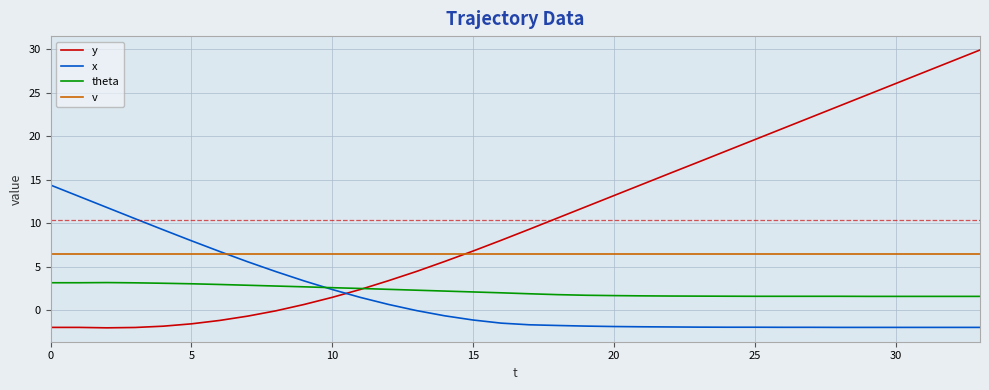

What are all the series names shown in the legend?

y, x, theta, v